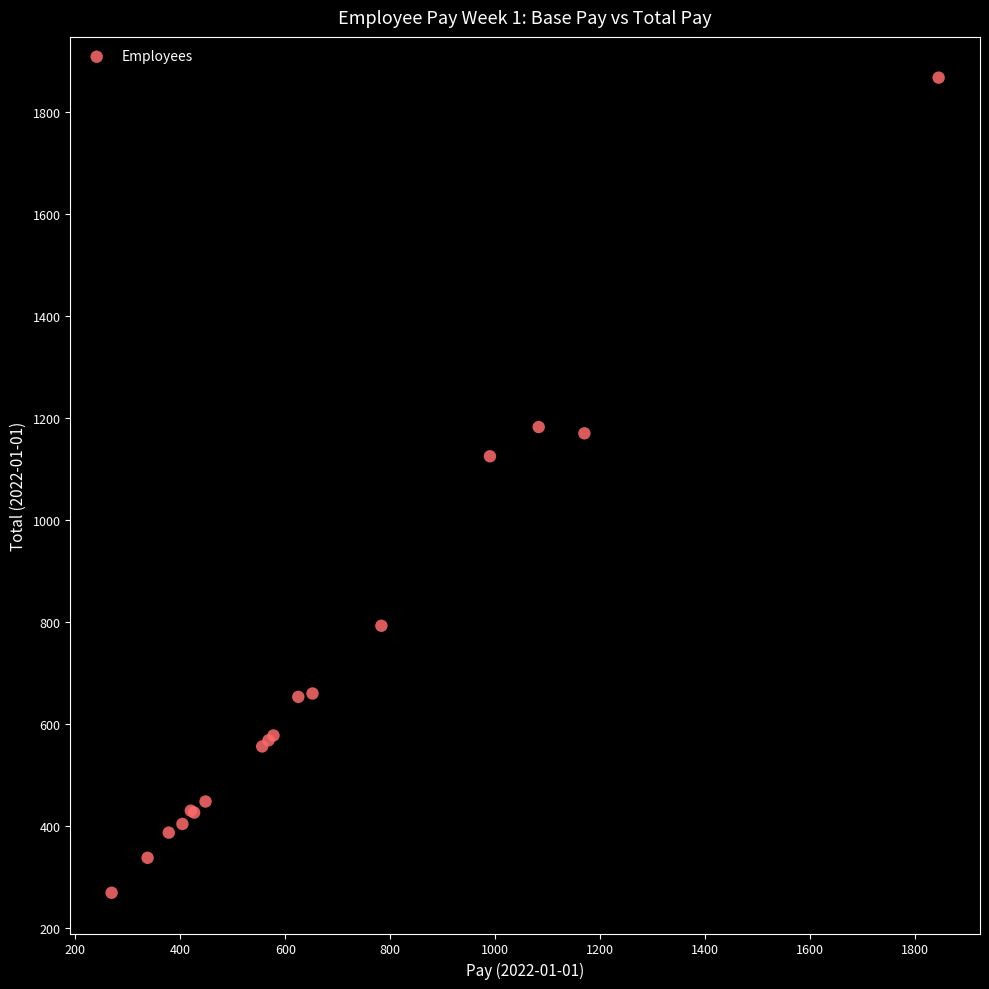

What Y value in the scatter plot is closest to 1068?

1125.0